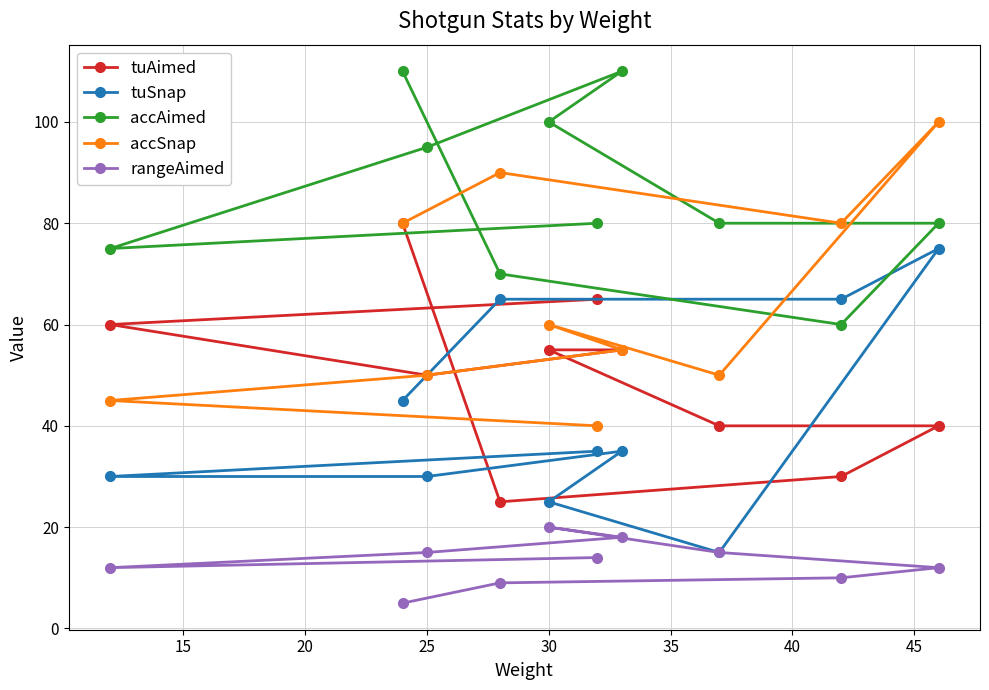

What is the highest value of the accSnap series?

100